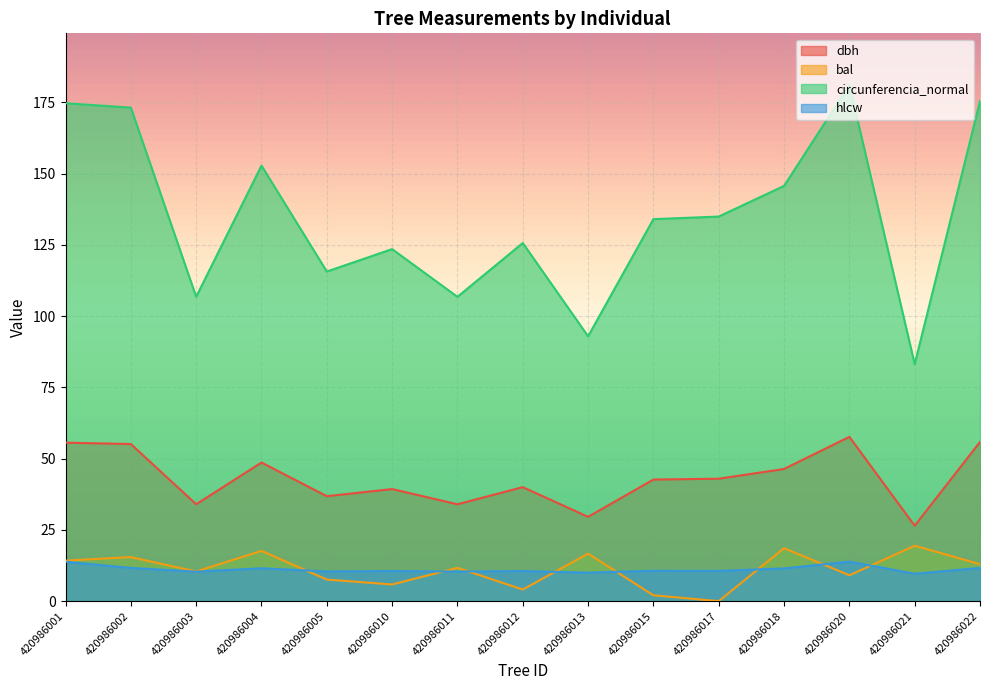

What are all the series names shown in the legend?

dbh, bal, circunferencia_normal, hlcw